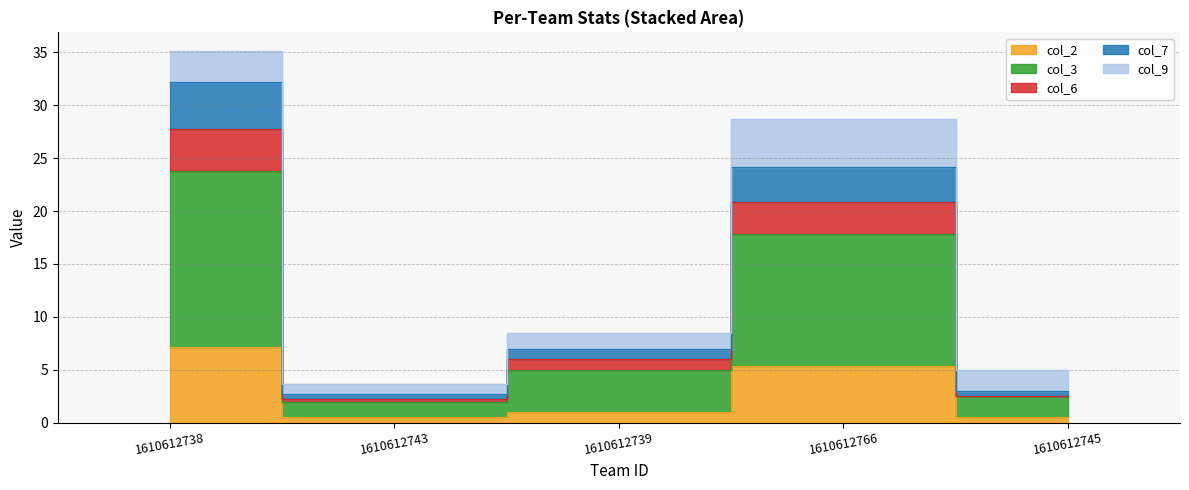

True or false: col_6 and col_2 intersect in this chart.

False